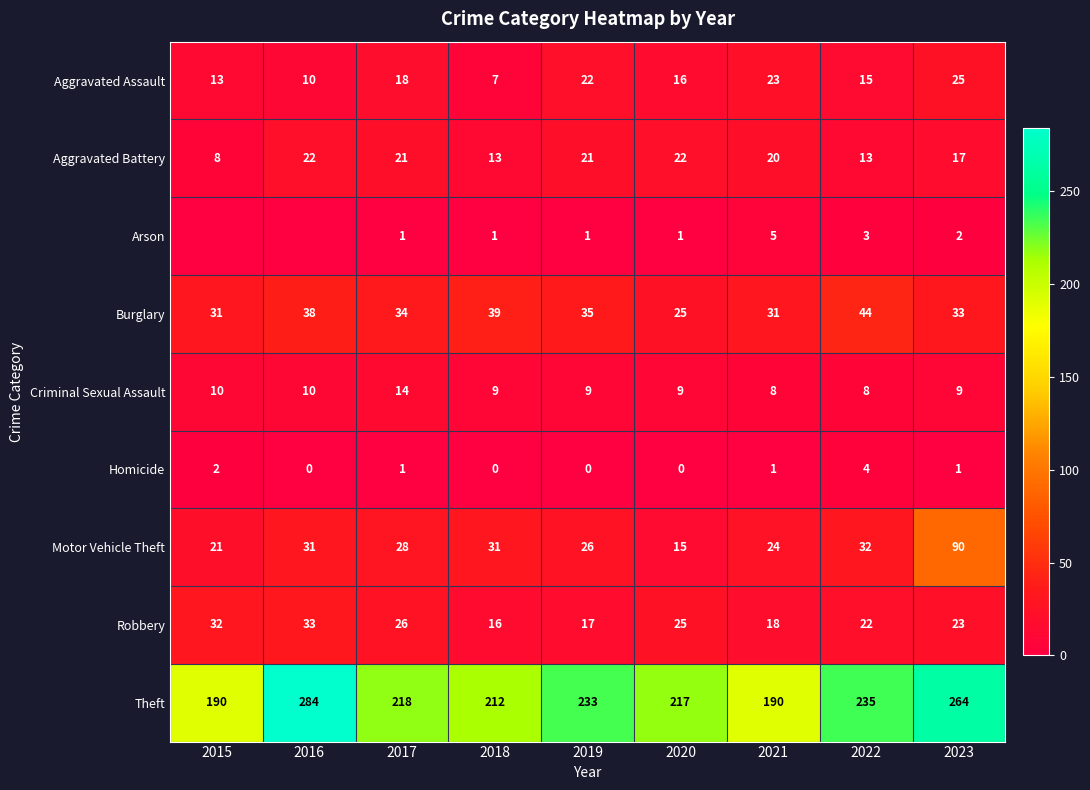

At which label does Robbery reach its peak?

2016